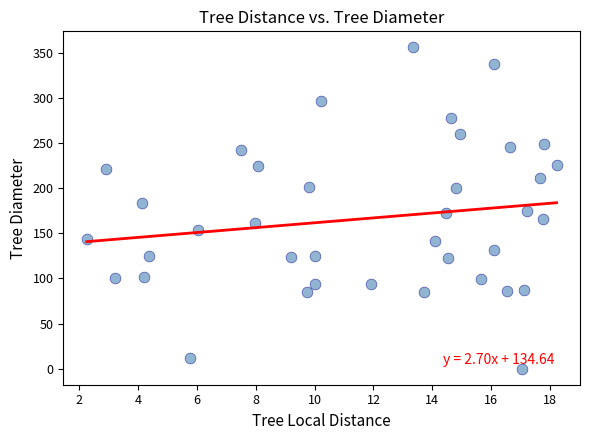

What is the range of Y values (max minus min)?

356